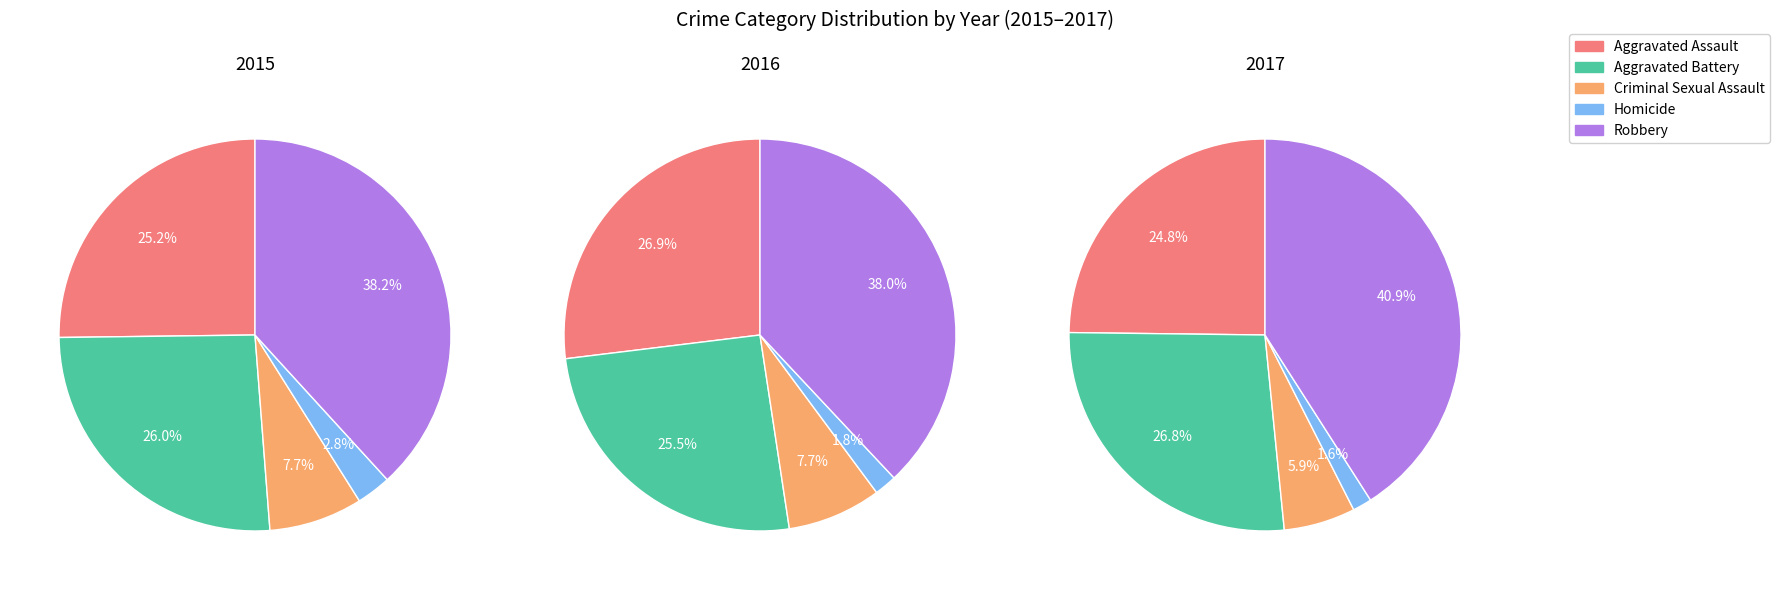

To the nearest percent, what is the difference between the Aggravated Assault and Robbery slice percentages?

16%